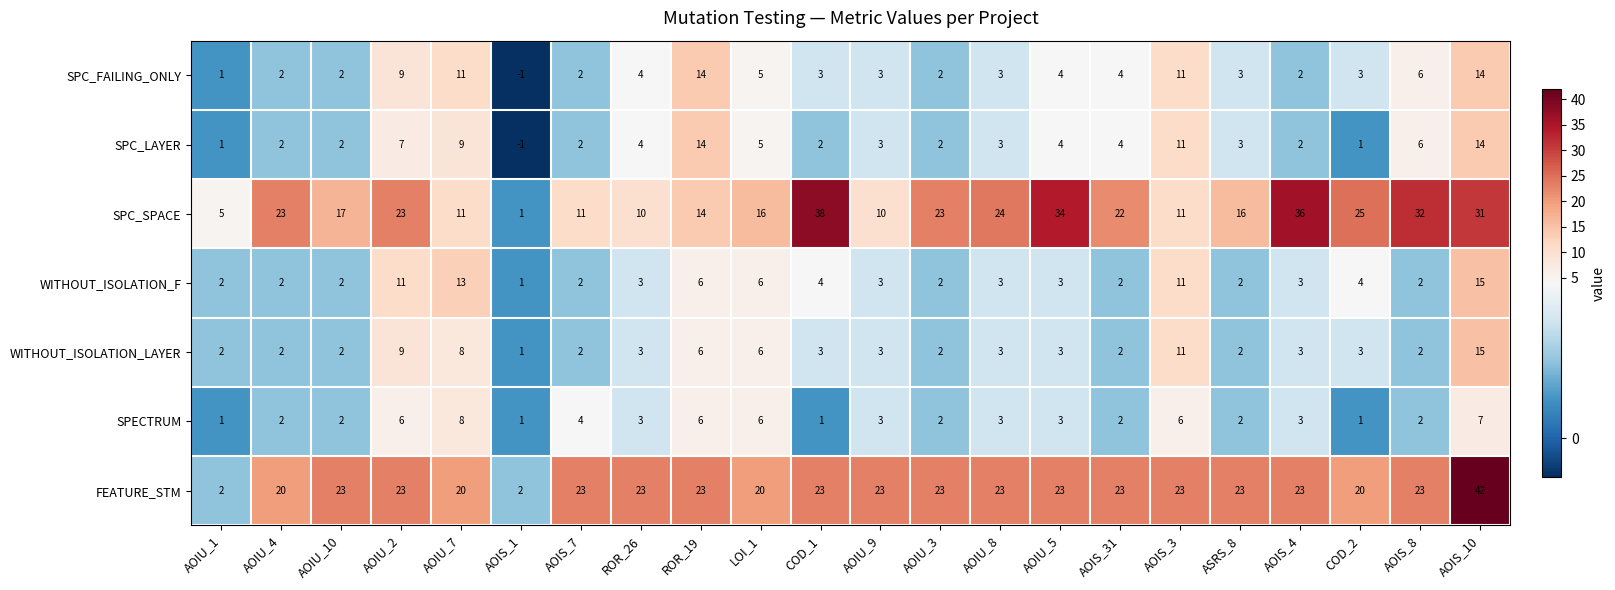

What is the difference between the maximum and second lowest values in the WITHOUT_ISOLATION_LAYER series?

13